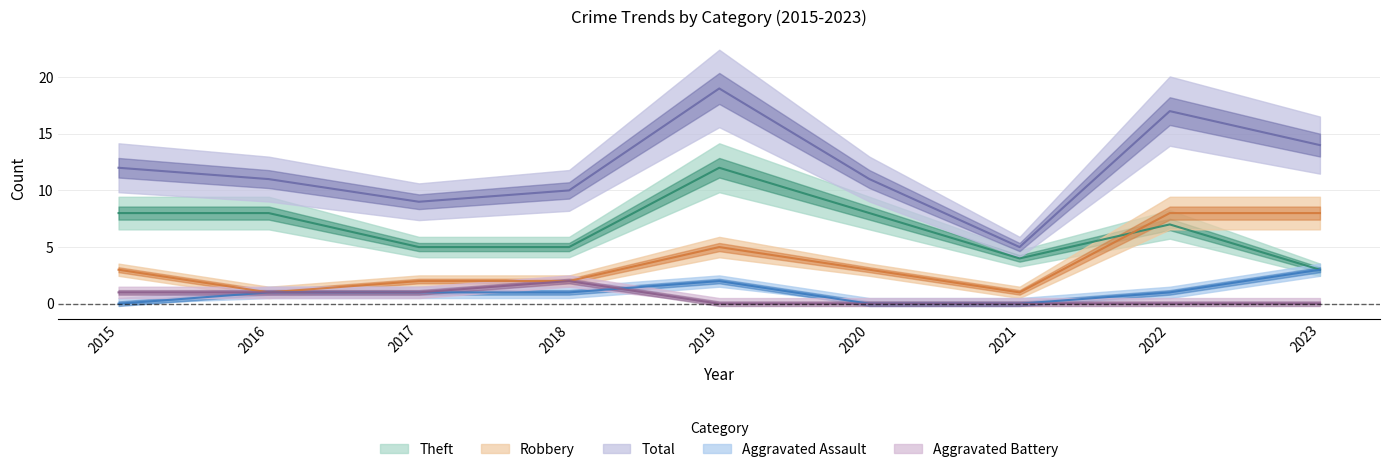

At how many categories does at least one series exceed 10?

6